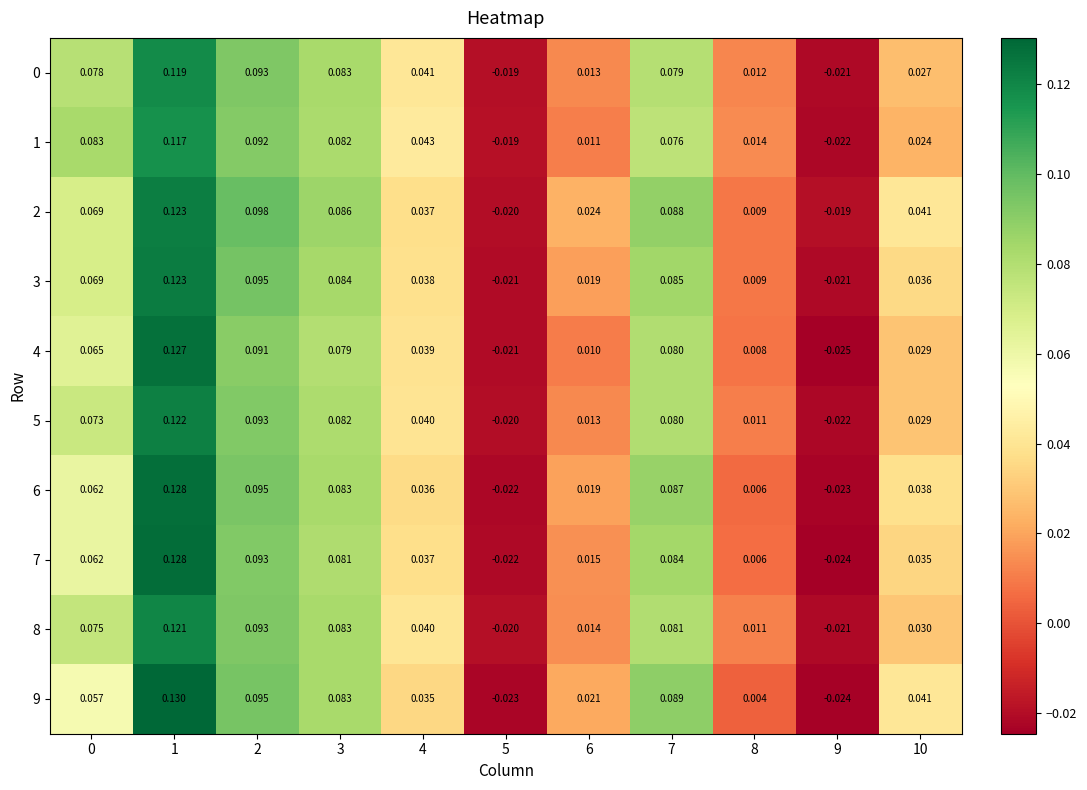

Is the value of 2 at 6 greater than the value of 6 at 4?

No